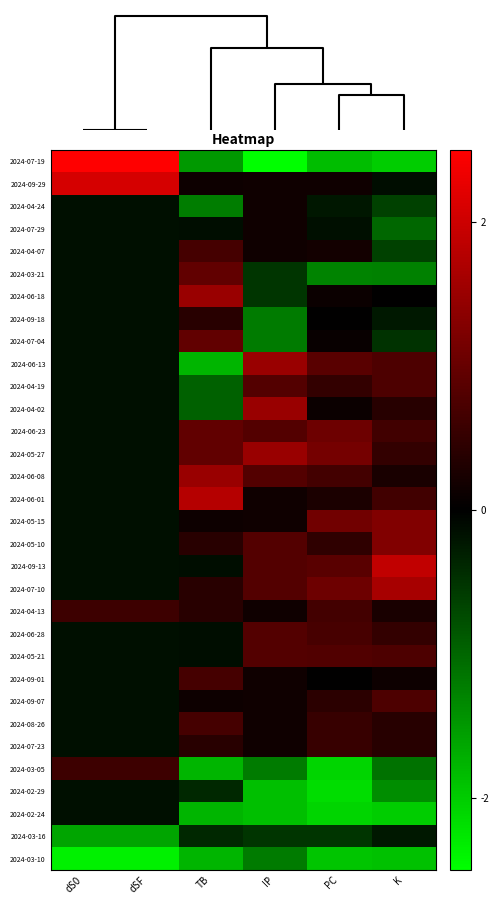

Reading right to left, what are all the values shown in this chart?

2024-07-19: K=-2.0	PC=-1.9	IP=-2.5	TB=-1.5	dSF=4.3	dS0=4.3
2024-09-29: K=-0.1	PC=0.2	IP=0.1	TB=0.1	dSF=2.1	dS0=2.1
2024-04-24: K=-0.6	PC=-0.2	IP=0.1	TB=-1.2	dSF=-0.1	dS0=-0.1
2024-07-29: K=-1.0	PC=-0.1	IP=0.1	TB=-0.1	dSF=-0.1	dS0=-0.1
2024-04-07: K=-0.6	PC=0.2	IP=0.1	TB=0.7	dSF=-0.1	dS0=-0.1
2024-03-21: K=-1.3	PC=-1.3	IP=-0.5	TB=1.0	dSF=-0.1	dS0=-0.1
2024-06-18: K=0.0	PC=0.1	IP=-0.5	TB=1.5	dSF=-0.1	dS0=-0.1
2024-09-18: K=-0.3	PC=0.0	IP=-1.2	TB=0.4	dSF=-0.1	dS0=-0.1
2024-07-04: K=-0.5	PC=0.1	IP=-1.2	TB=1.0	dSF=-0.1	dS0=-0.1
2024-06-13: K=0.8	PC=0.9	IP=1.5	TB=-1.8	dSF=-0.1	dS0=-0.1
2024-04-19: K=0.8	PC=0.5	IP=0.8	TB=-1.0	dSF=-0.1	dS0=-0.1
2024-04-02: K=0.4	PC=0.1	IP=1.5	TB=-1.0	dSF=-0.1	dS0=-0.1
2024-06-23: K=0.6	PC=1.1	IP=0.8	TB=1.0	dSF=-0.1	dS0=-0.1
2024-05-27: K=0.5	PC=1.1	IP=1.5	TB=1.0	dSF=-0.1	dS0=-0.1
2024-06-08: K=0.3	PC=0.6	IP=0.8	TB=1.5	dSF=-0.1	dS0=-0.1
2024-06-01: K=0.6	PC=0.3	IP=0.1	TB=1.8	dSF=-0.1	dS0=-0.1
2024-05-15: K=1.3	PC=1.1	IP=0.1	TB=0.1	dSF=-0.1	dS0=-0.1
2024-05-10: K=1.3	PC=0.5	IP=0.8	TB=0.4	dSF=-0.1	dS0=-0.1
2024-09-13: K=1.9	PC=0.9	IP=0.8	TB=-0.1	dSF=-0.1	dS0=-0.1
2024-07-10: K=1.6	PC=1.1	IP=0.8	TB=0.4	dSF=-0.1	dS0=-0.1
2024-04-13: K=0.3	PC=0.6	IP=0.1	TB=0.4	dSF=0.6	dS0=0.6
2024-06-28: K=0.5	PC=0.7	IP=0.8	TB=-0.1	dSF=-0.1	dS0=-0.1
2024-05-21: K=0.8	PC=0.8	IP=0.8	TB=-0.1	dSF=-0.1	dS0=-0.1
2024-09-01: K=0.1	PC=0.0	IP=0.1	TB=0.7	dSF=-0.1	dS0=-0.1
2024-09-07: K=0.8	PC=0.4	IP=0.1	TB=0.1	dSF=-0.1	dS0=-0.1
2024-08-26: K=0.4	PC=0.5	IP=0.1	TB=0.7	dSF=-0.1	dS0=-0.1
2024-07-23: K=0.4	PC=0.5	IP=0.1	TB=0.4	dSF=-0.1	dS0=-0.1
2024-03-05: K=-1.1	PC=-2.1	IP=-1.2	TB=-1.8	dSF=0.6	dS0=0.6
2024-02-29: K=-1.4	PC=-2.2	IP=-1.9	TB=-0.4	dSF=-0.1	dS0=-0.1
2024-02-24: K=-2.0	PC=-2.1	IP=-1.9	TB=-1.8	dSF=-0.1	dS0=-0.1
2024-03-16: K=-0.3	PC=-0.5	IP=-0.5	TB=-0.4	dSF=-1.6	dS0=-1.6
2024-03-10: K=-1.9	PC=-1.9	IP=-1.2	TB=-1.8	dSF=-2.3	dS0=-2.3